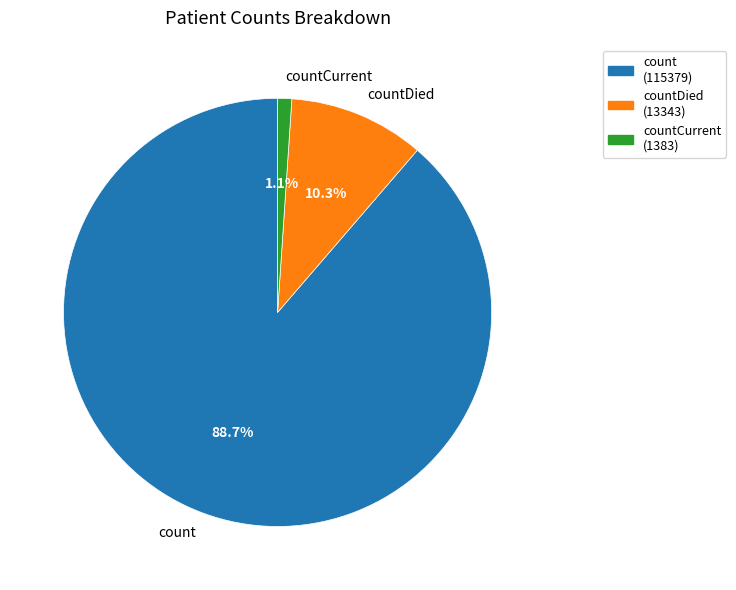

Is it true that countCurrent is 1% of the pie?

True